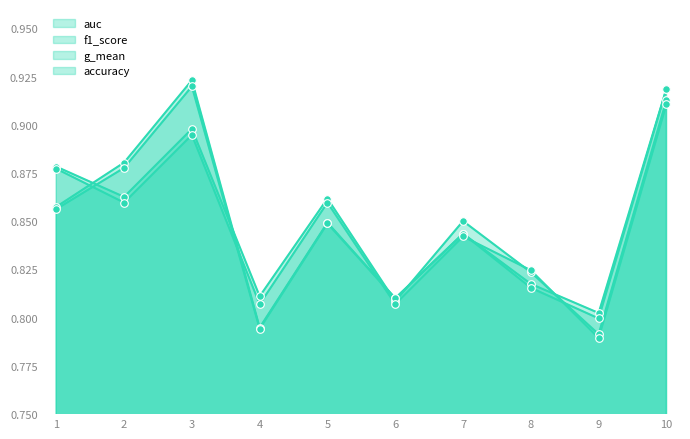

What are all the series names shown in the legend?

accuracy, auc, f1_score, g_mean